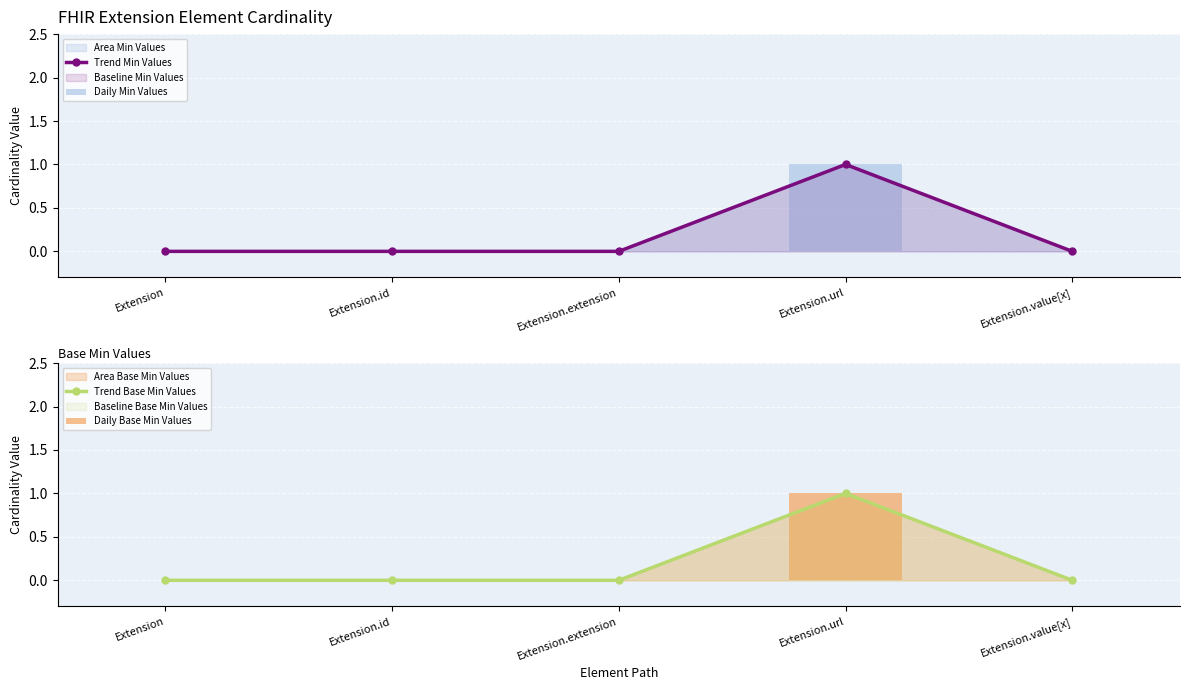

Between Extension and Extension.url, which series saw the biggest shift?

Trend Min Values